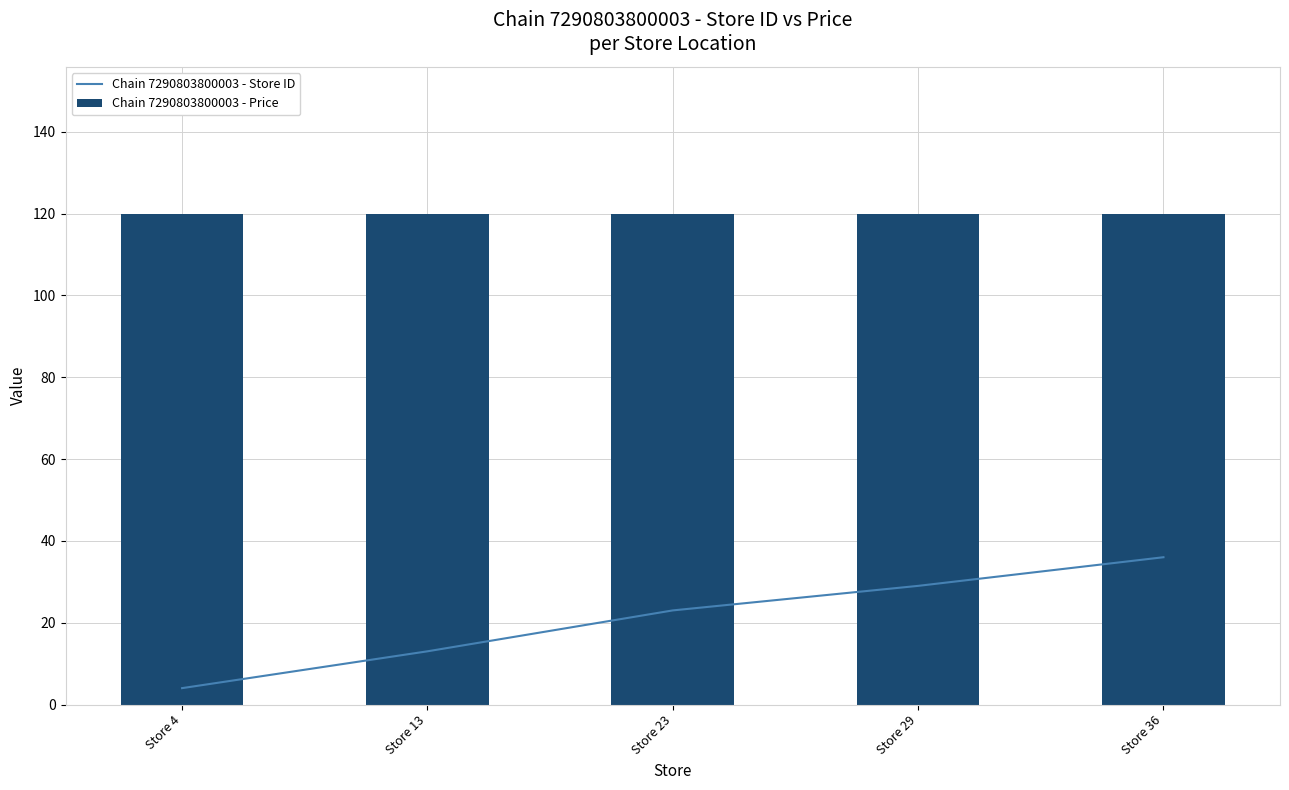

What is the maximum value for Chain 7290803800003 - Price?

119.9